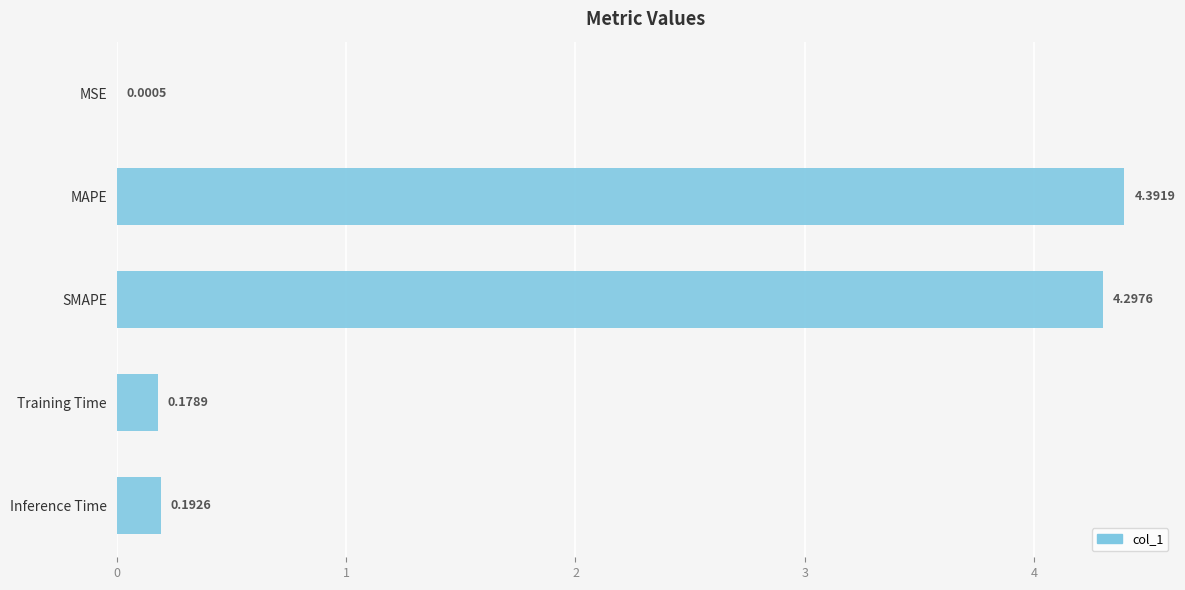

Between MAPE and Inference Time, which is larger?

MAPE